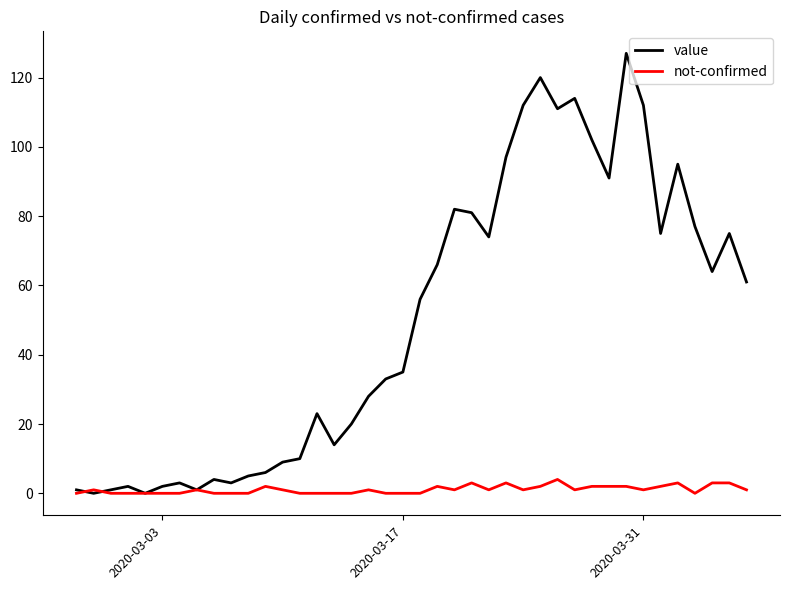

Rank the series by their average value, from highest to lowest.

value, not-confirmed